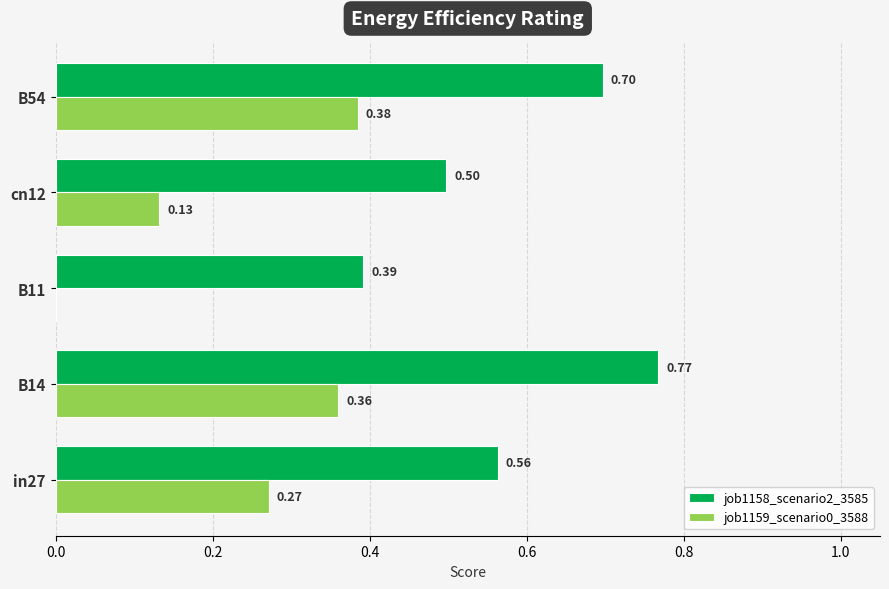

What is the sum of all job1158_scenario2_3585 values?

2.9